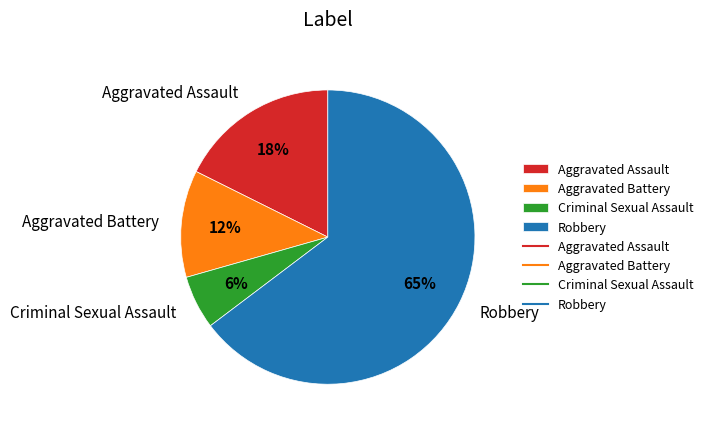

What is the smallest slice in the pie chart?

Criminal Sexual Assault